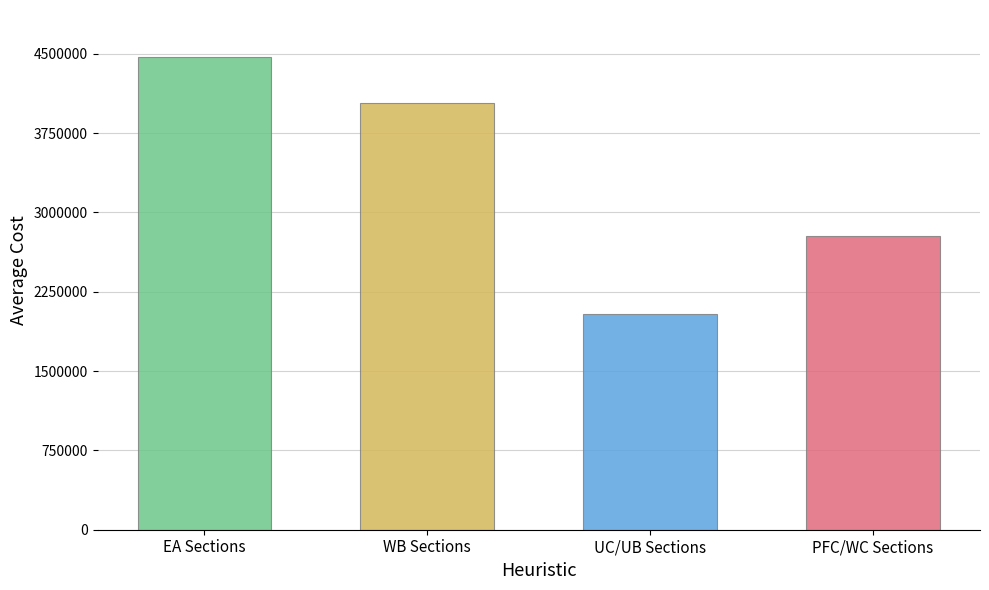

How many bars are there in total?

4